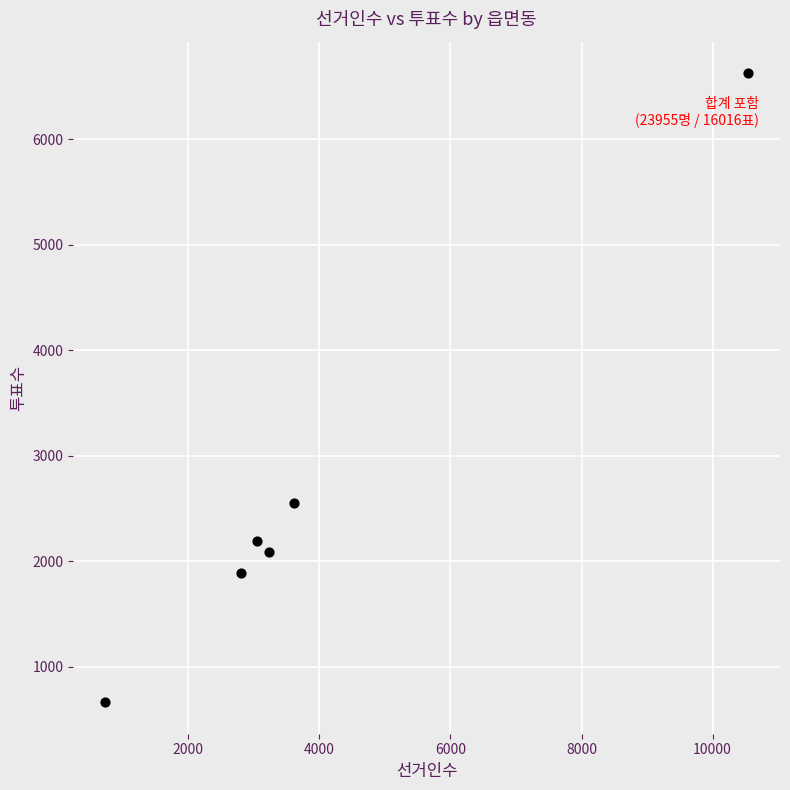

What Y value in the scatter plot is closest to 3646?

2551